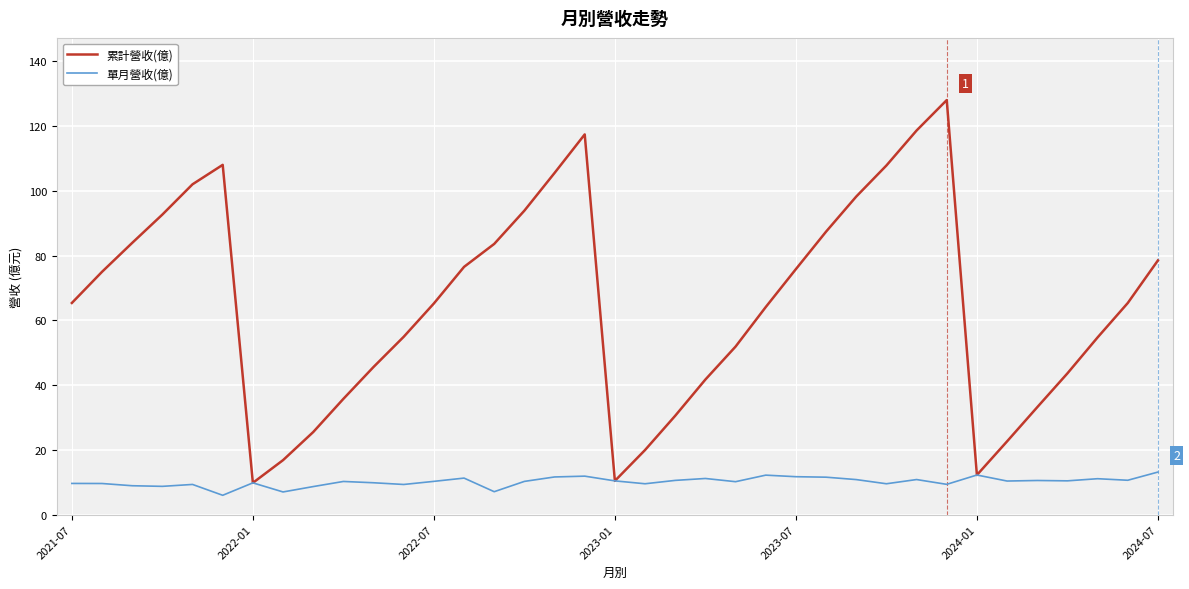

Rank the series by their maximum value, from lowest to highest.

單月營收(億), 累計營收(億)